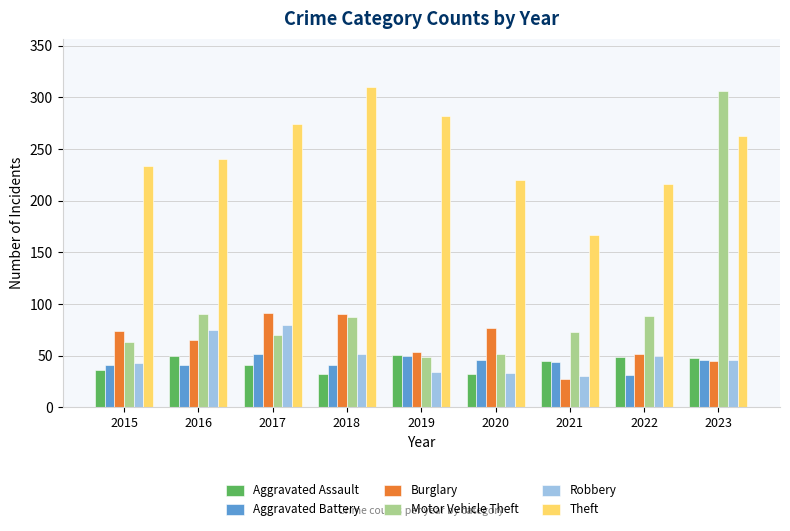

What is the average value of the Robbery series?

49